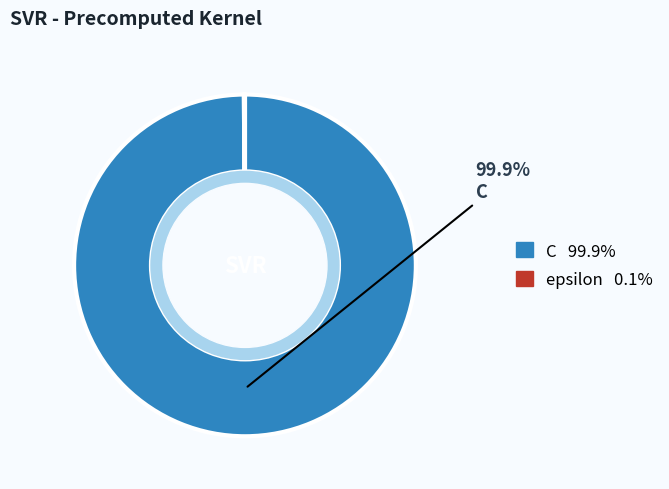

Is there a majority slice in this chart?

Yes